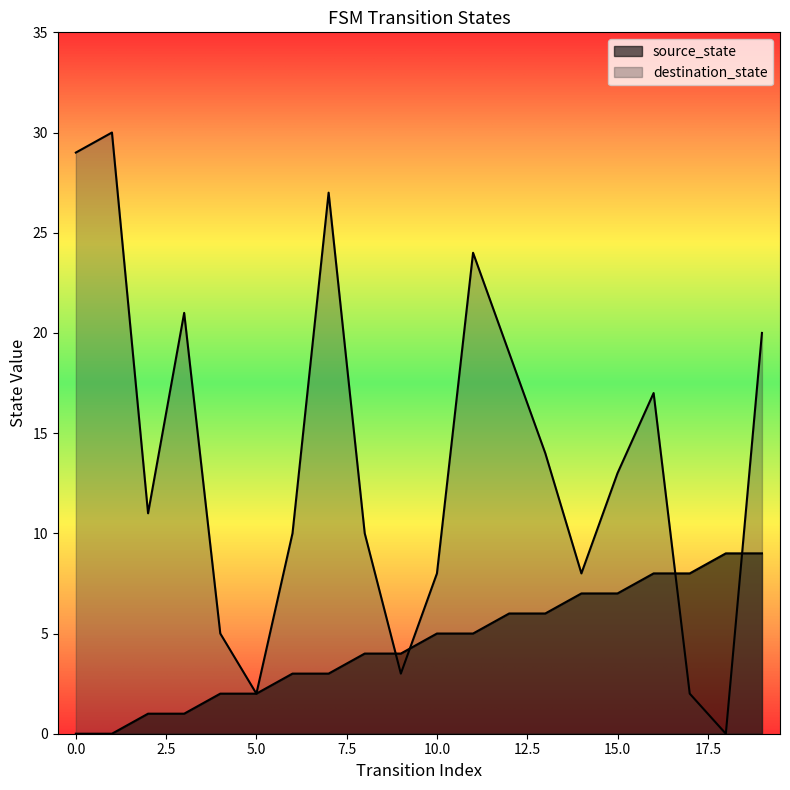

How many positive values does the destination_state series have?

19